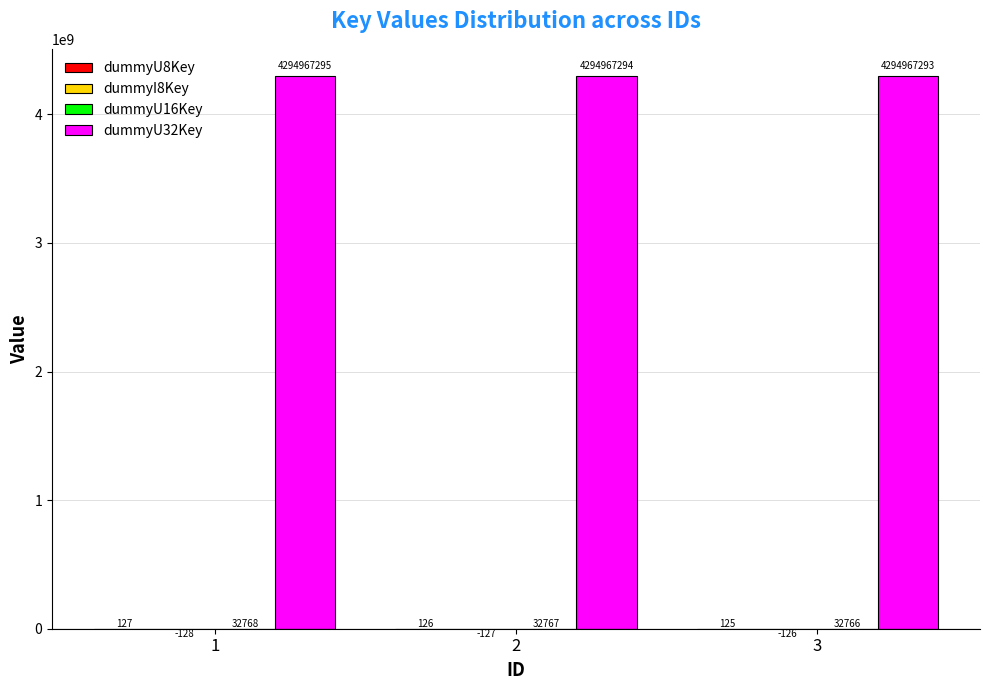

What is the highest value of the dummyU32Key series?

4294967295